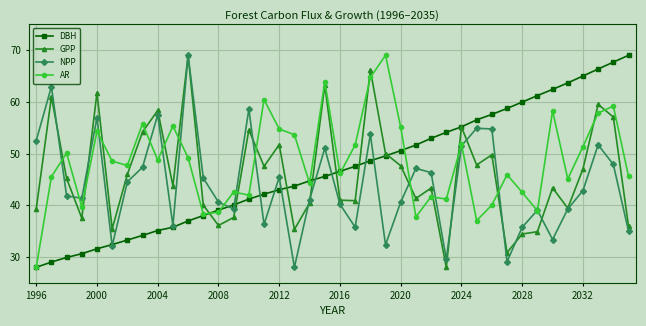

How many interior local peaks does the NPP series have?

12